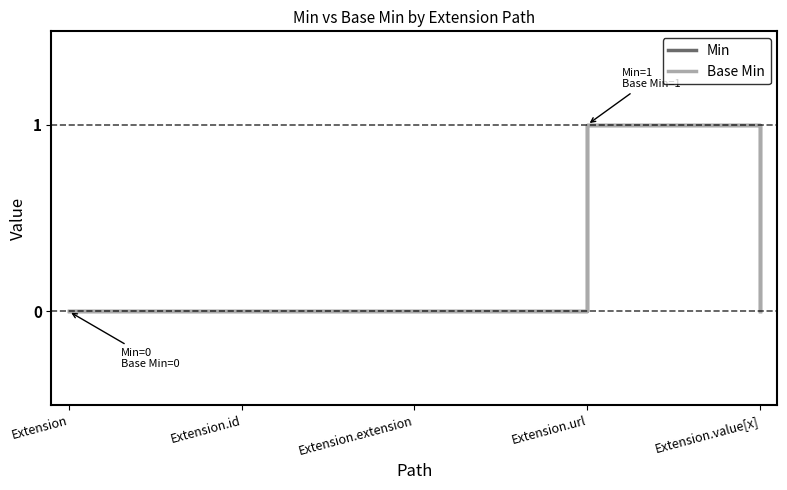

Does the chart have visible grid lines?

No